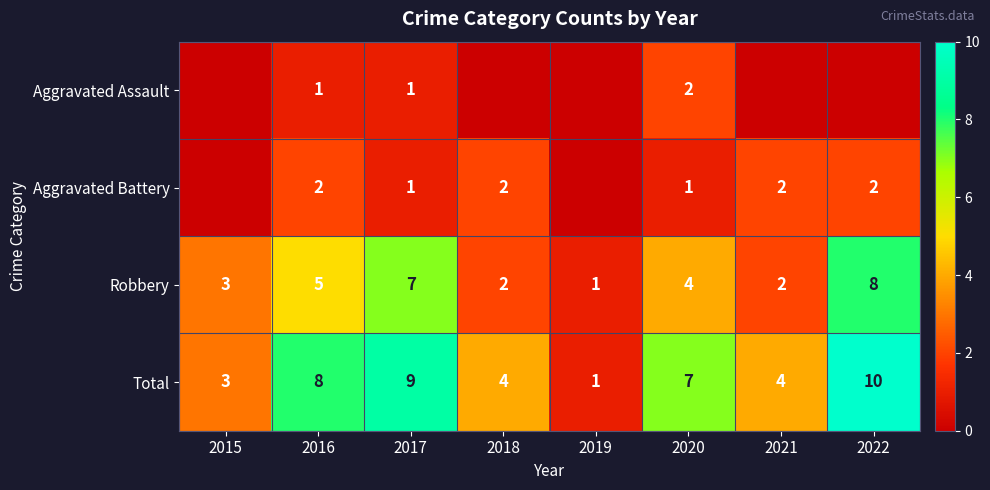

At which label does Total first exceed 7?

2016